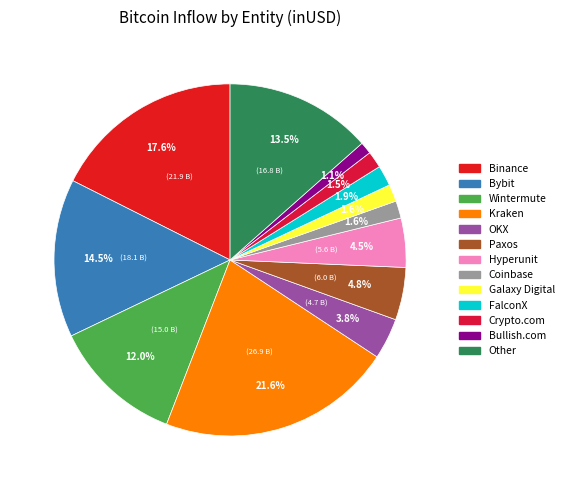

To the nearest percent, what portion does Wintermute represent?

12%